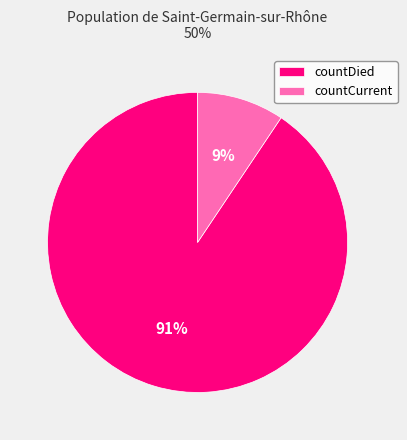

Which category has the smallest portion of the pie?

countCurrent